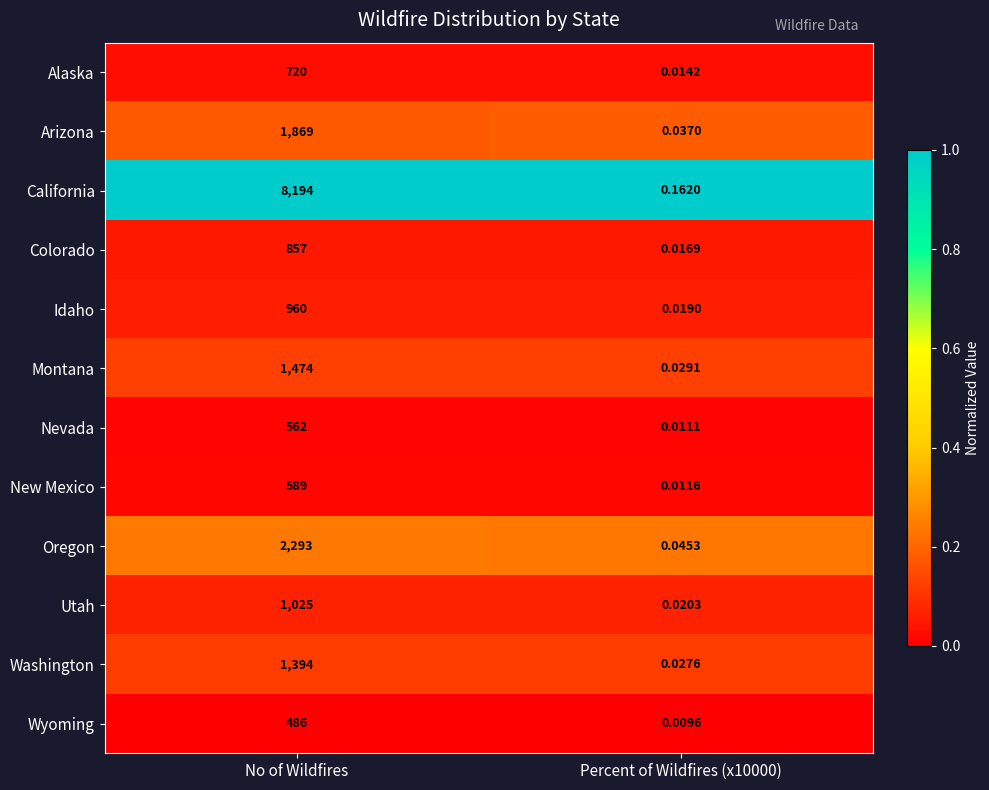

Which series has the largest range (max minus min)?

California